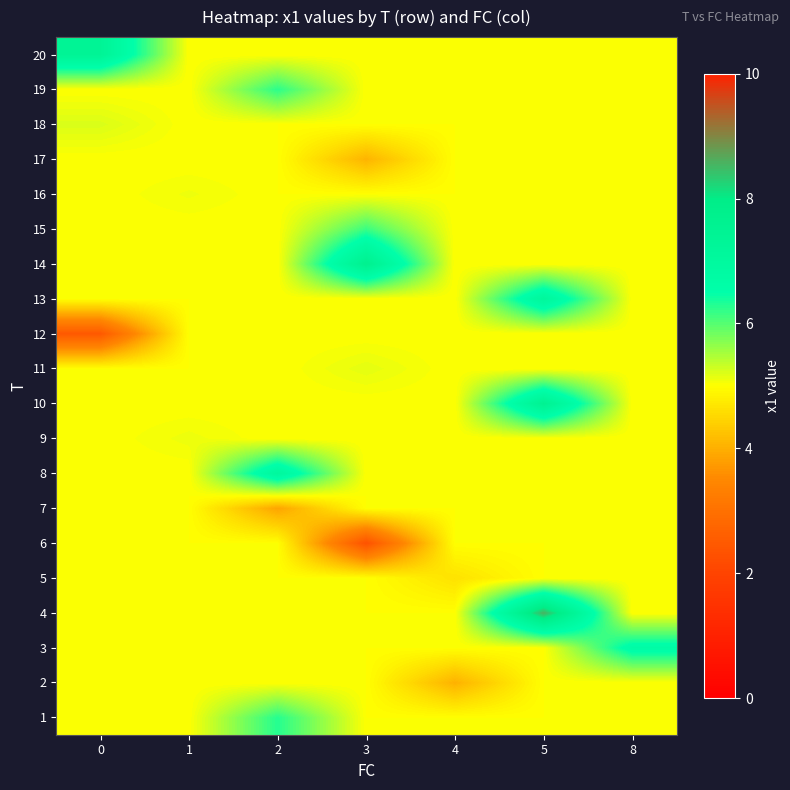

What is the greatest value displayed?

8.6